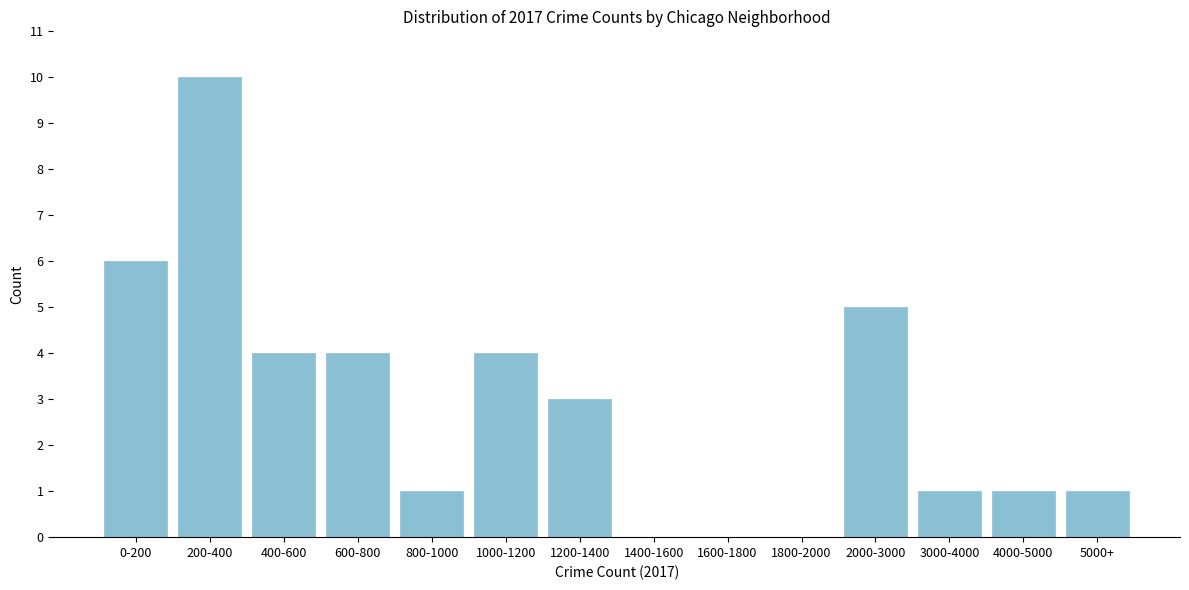

Reading left to right, what are all the values shown in this chart?

0-200=6	200-400=10	400-600=4	600-800=4	800-1000=1	1000-1200=4	1200-1400=3	1400-1600=0	1600-1800=0	1800-2000=0	2000-3000=5	3000-4000=1	4000-5000=1	5000+=1